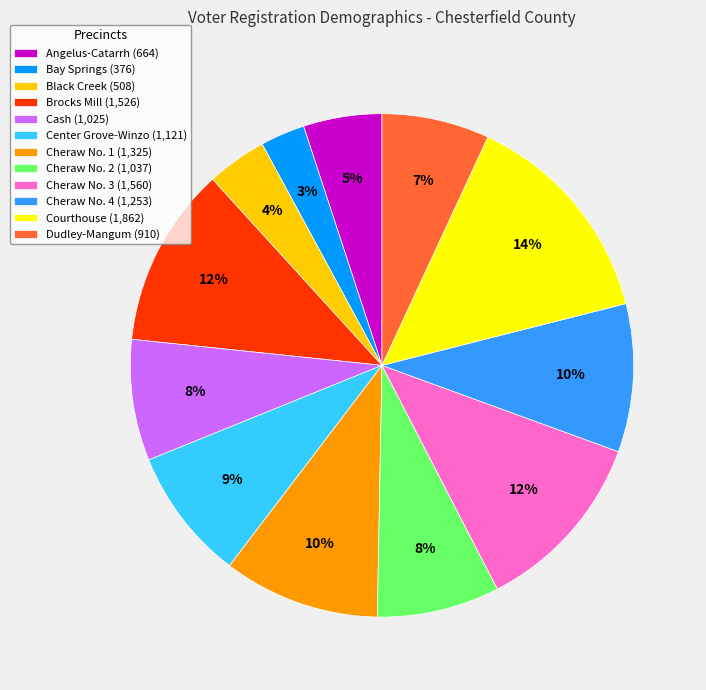

Combined, do Cheraw No. 4 (1,253) and Black Creek (508) account for over 50%?

No